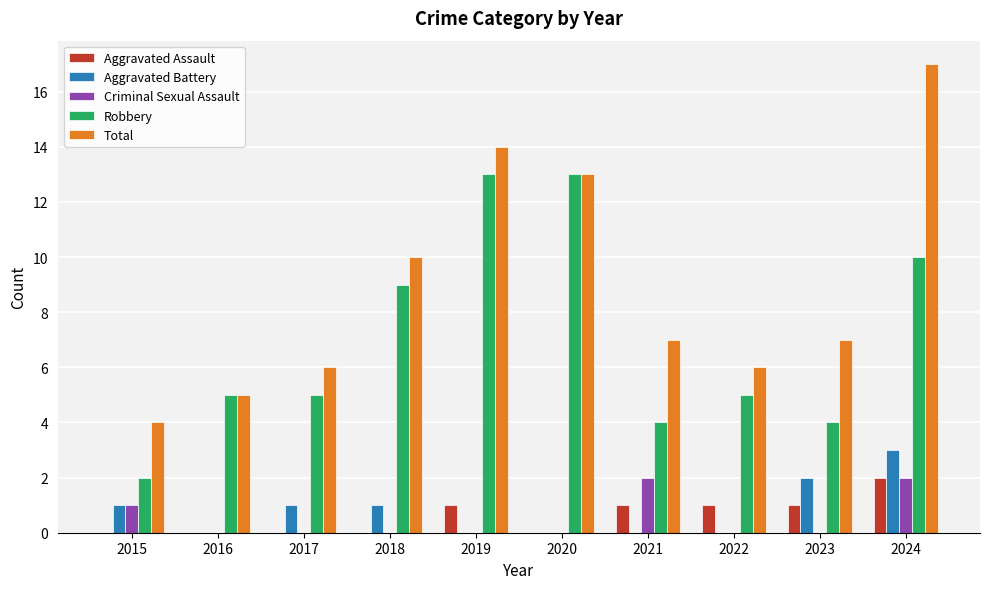

Reading right to left, transcribe all the data shown in this chart.

Aggravated Assault: 2	1	1	1	0	1	0	0	0	0
Aggravated Battery: 3	2	0	0	0	0	1	1	0	1
Criminal Sexual Assault: 2	0	0	2	0	0	0	0	0	1
Robbery: 10	4	5	4	13	13	9	5	5	2
Total: 17	7	6	7	13	14	10	6	5	4